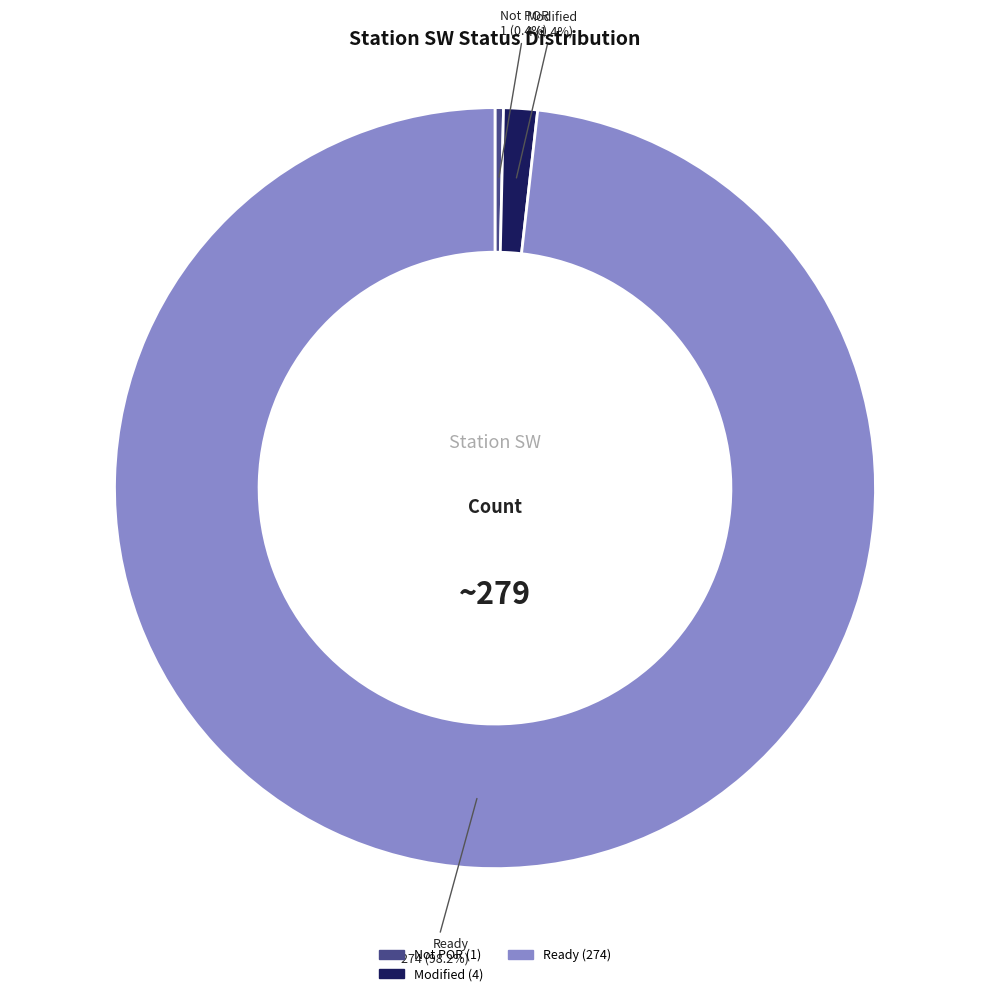

Count the number of slices in the pie.

3